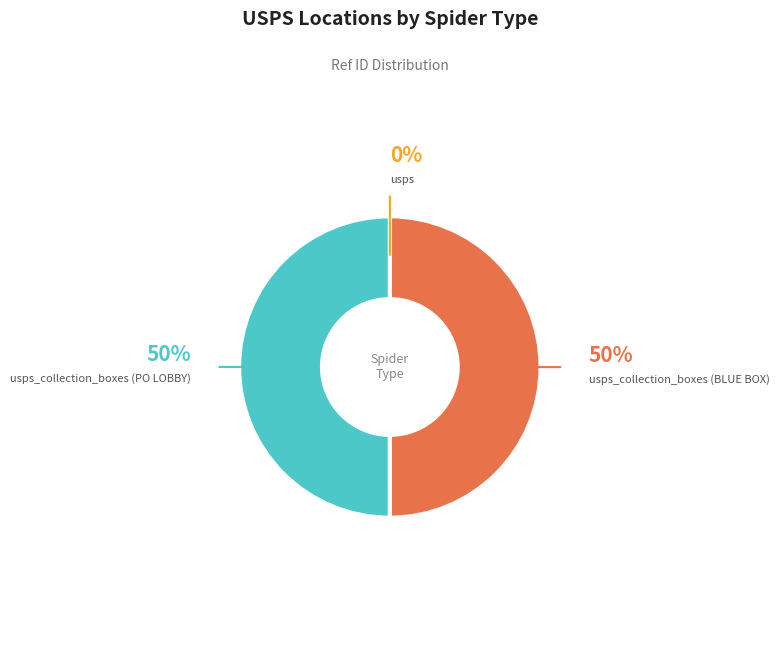

To the nearest percent, what is the average slice percentage?

33%